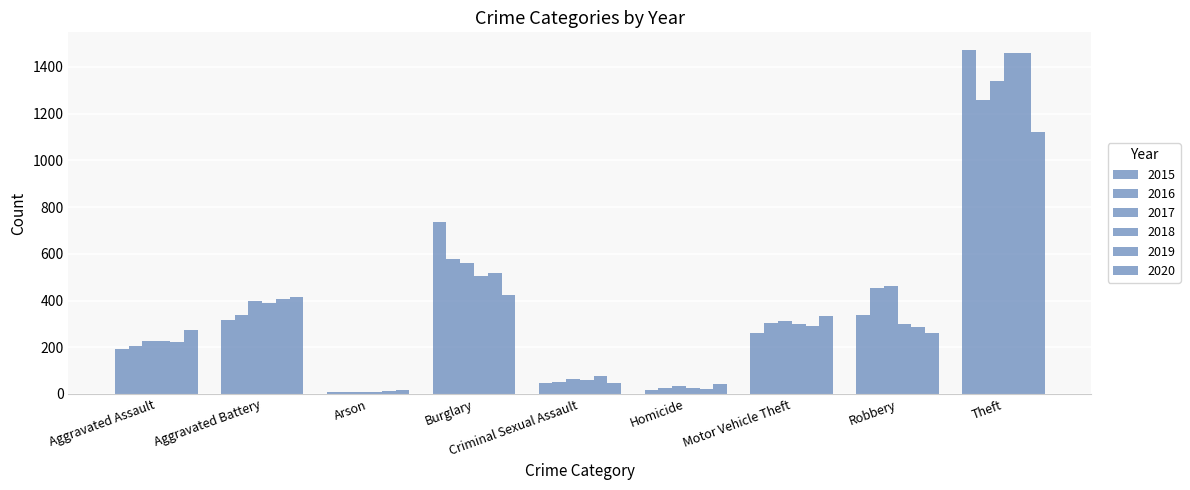

How many bars are there in total?

54